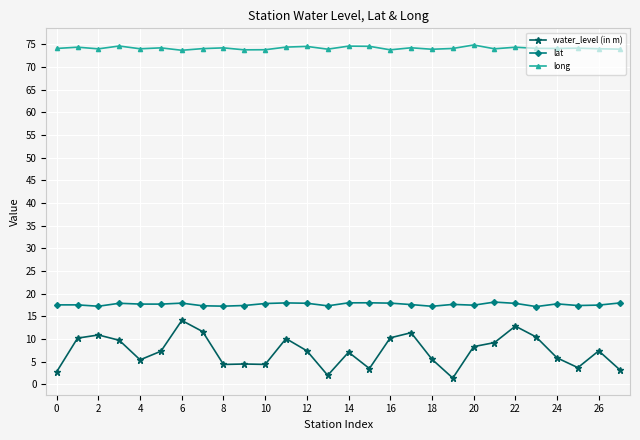

At how many categories does at least one series exceed 23?

28